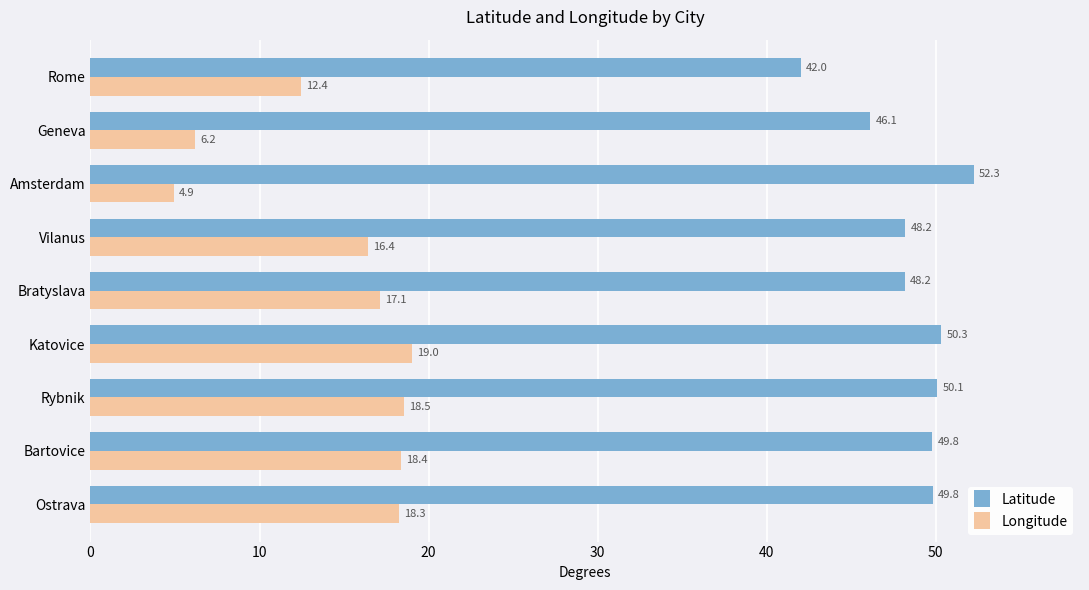

Between Bartovice and Rome, which series saw the biggest shift?

Latitude